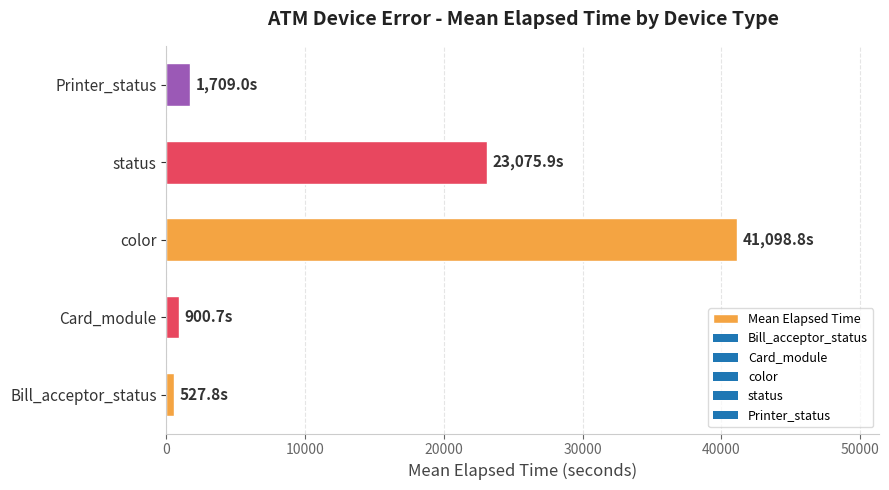

The chart shows a value of 37638.0 at status. True or false?

False